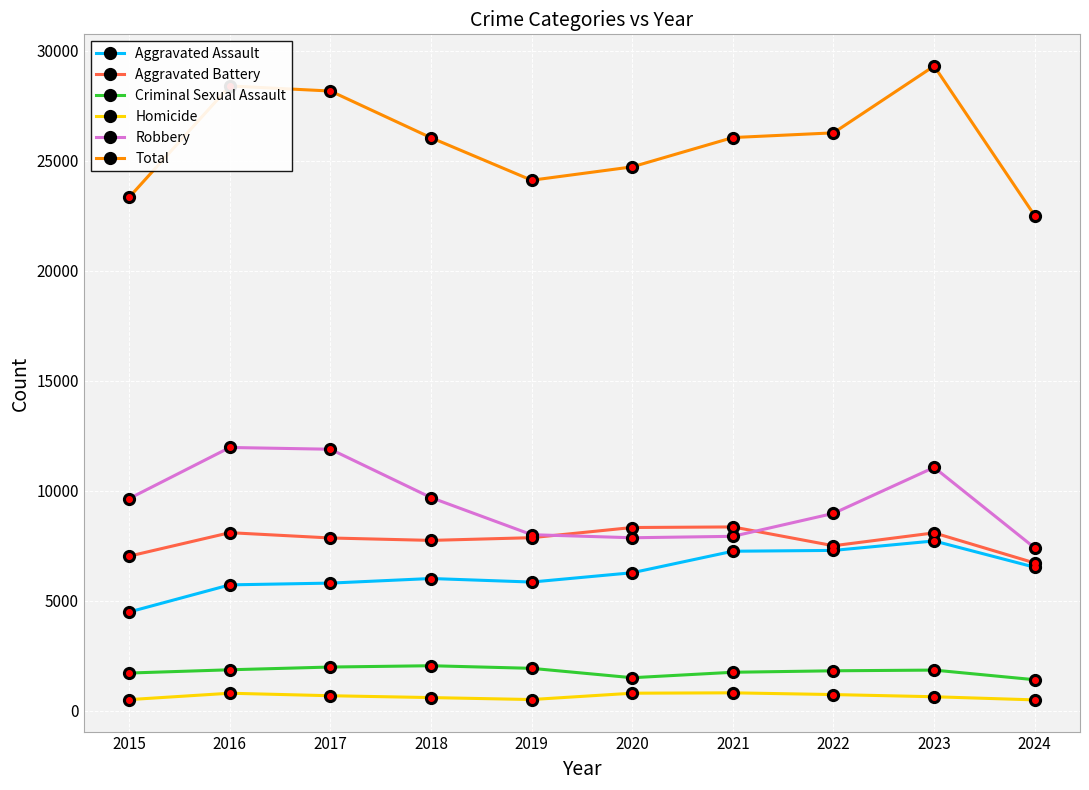

True or false: Aggravated Battery and Criminal Sexual Assault cross at least once.

False